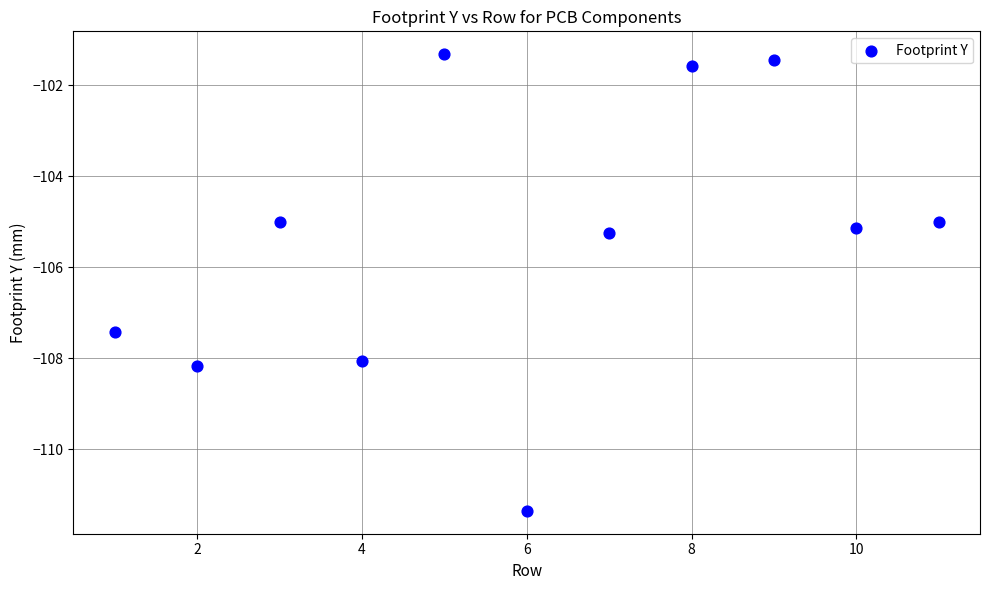

What is the range of X values (max minus min)?

10.0